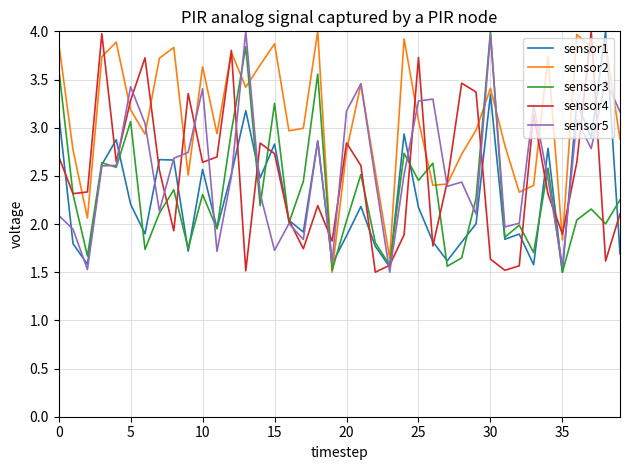

Does the chart have visible grid lines?

Yes